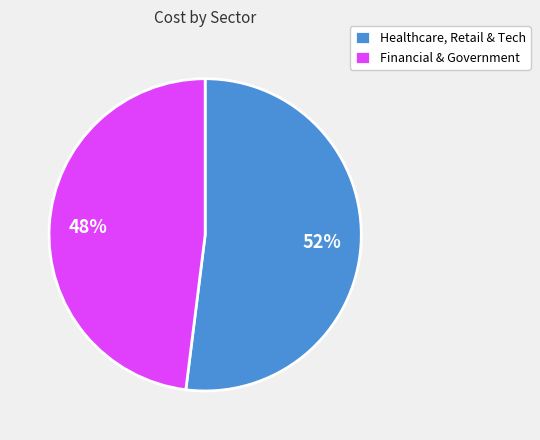

How many slices are in this pie chart?

2